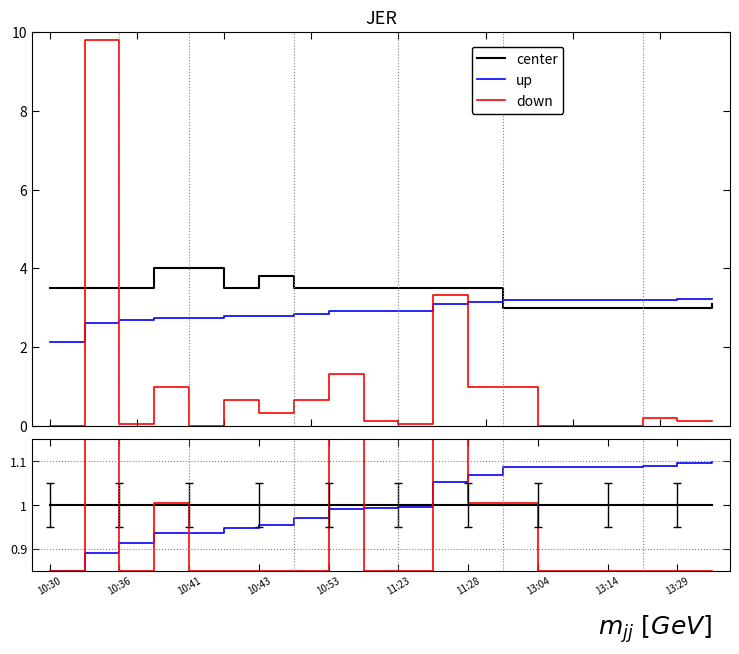

What are all the series names shown in the legend?

center, up, down